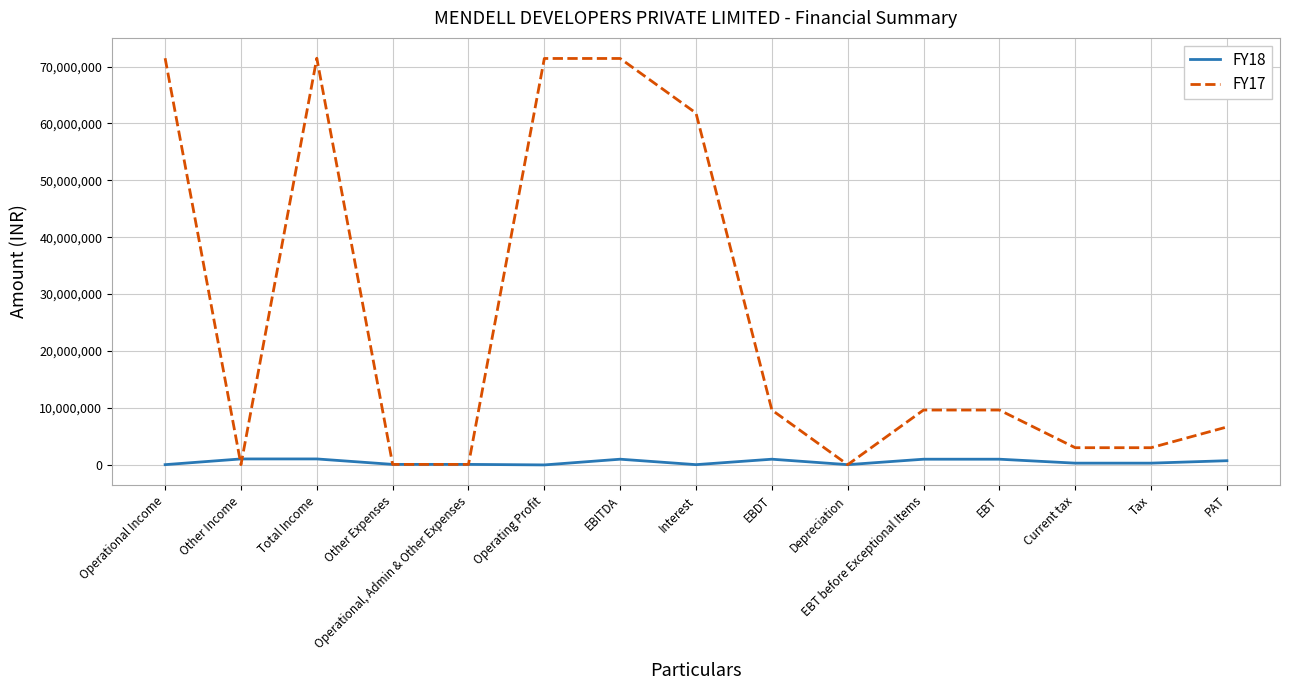

What is the greatest value displayed?

71463788